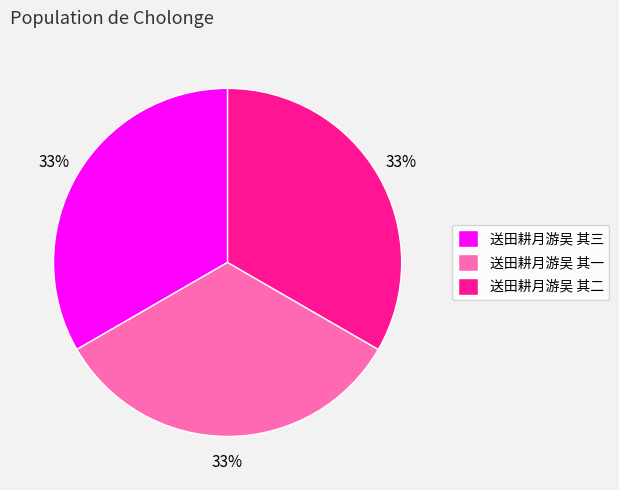

The 送田耕月游吴 其三 slice represents 33% of the pie. True or false?

True